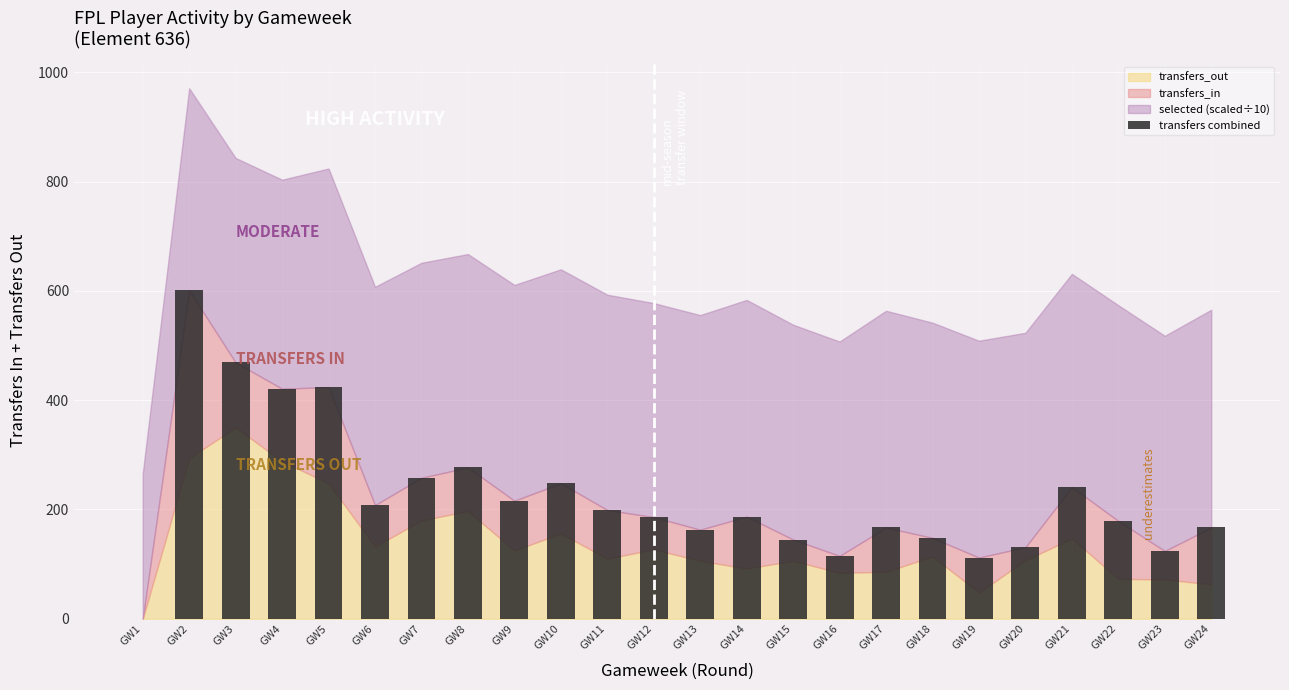

What is the change in value from GW13 to GW19?

-51